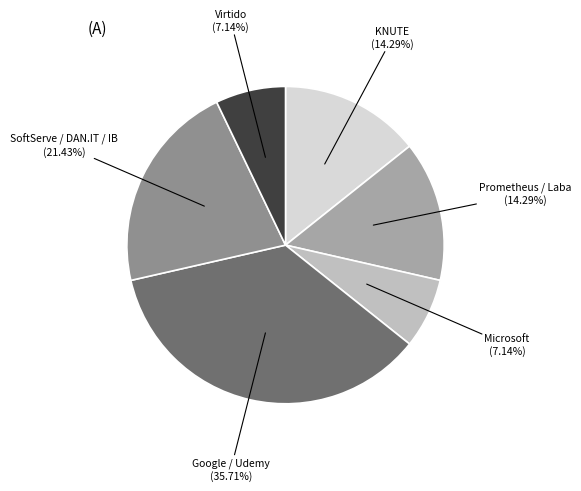

How many slices are in this pie chart?

6